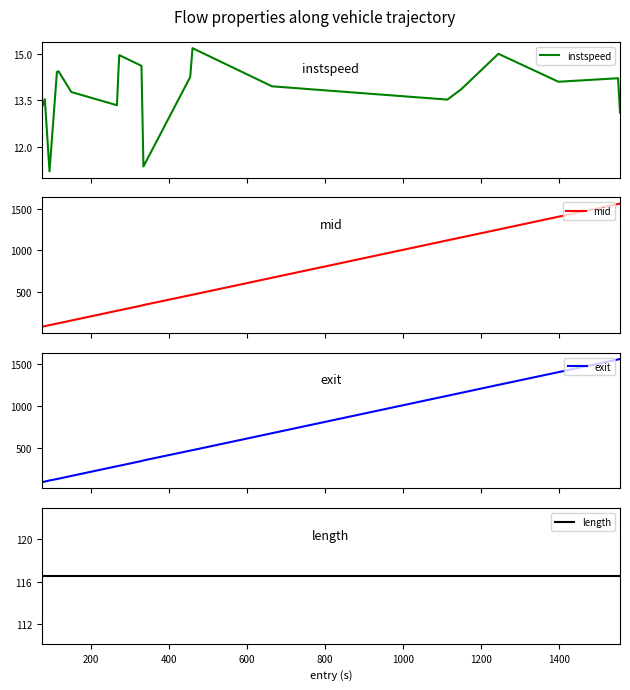

How many values in the mid series are below 340?

10